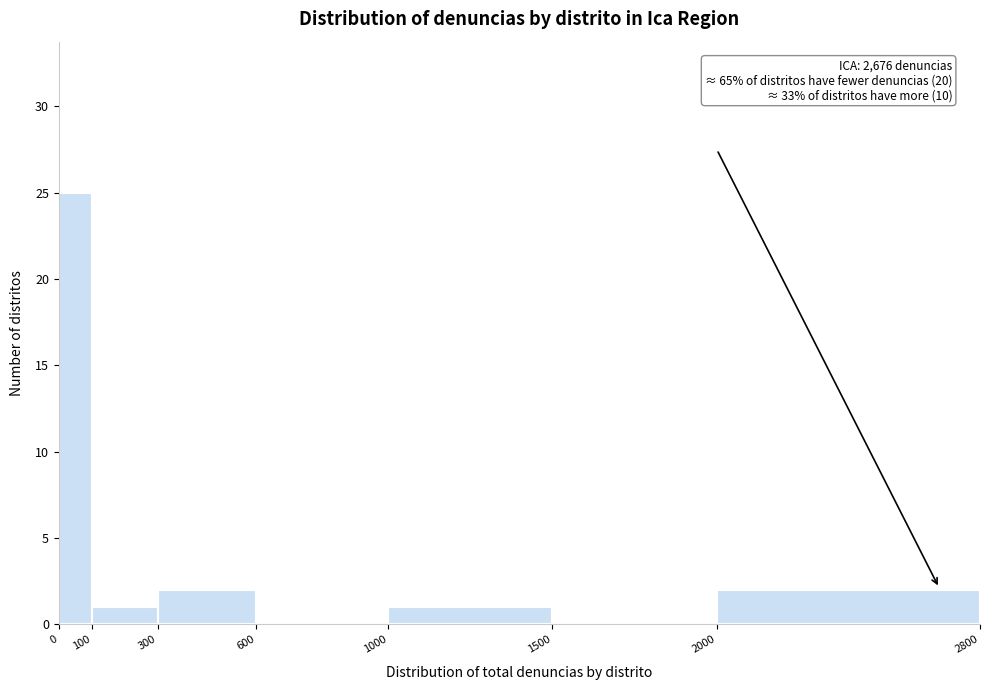

Over which range of the x-axis is the bar tallest?

0 to 100